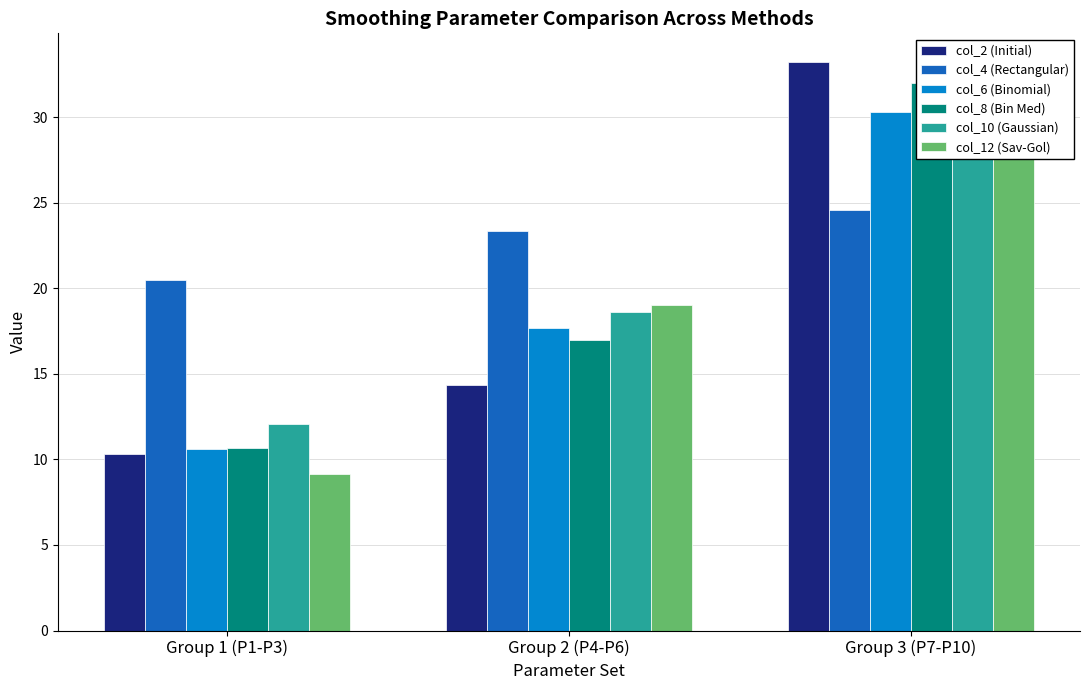

The col_12 (Sav-Gol) series shows 34.1 at Group 2 (P4-P6). True or false?

False